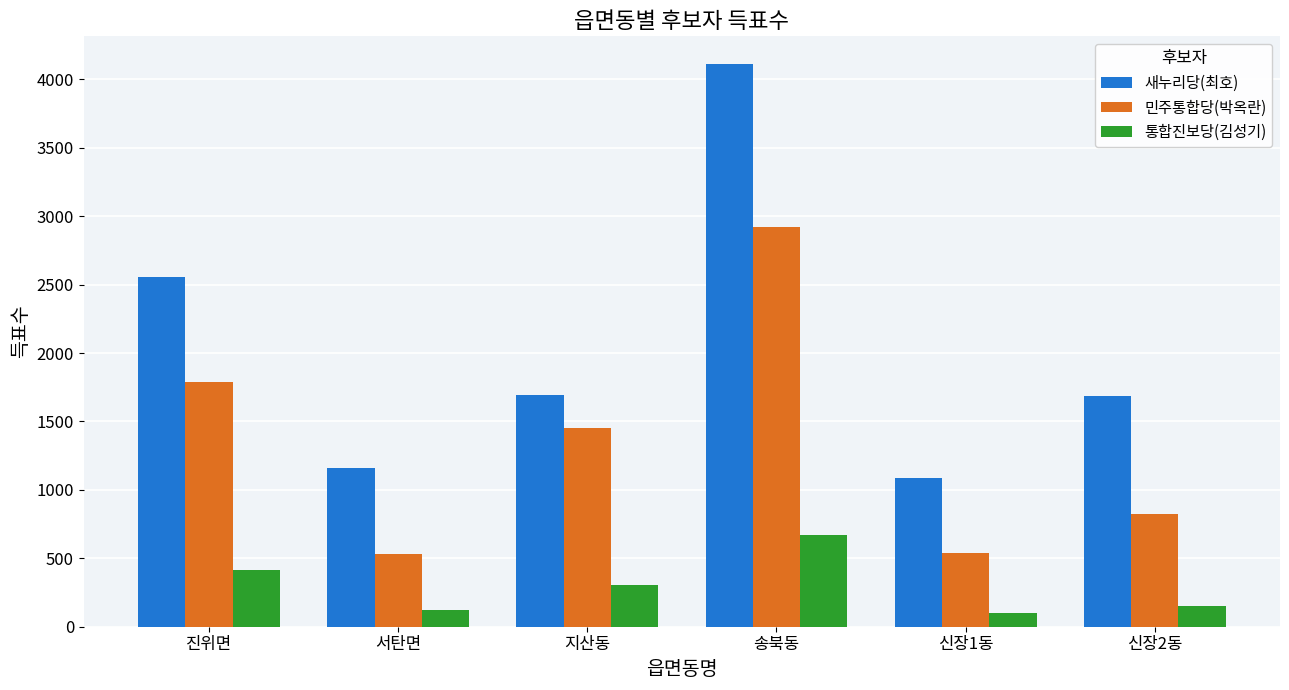

Which series has the widest spread of values?

새누리당(최호)